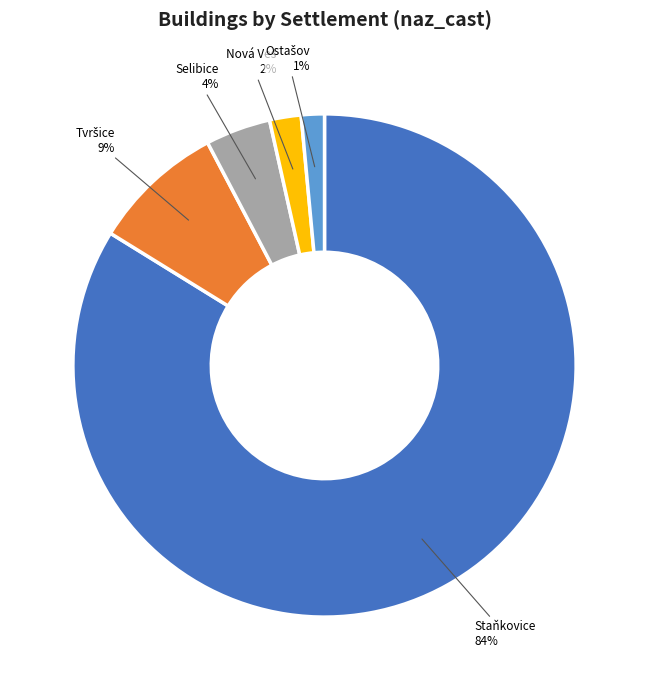

To the nearest percent, what is the average slice percentage?

20%